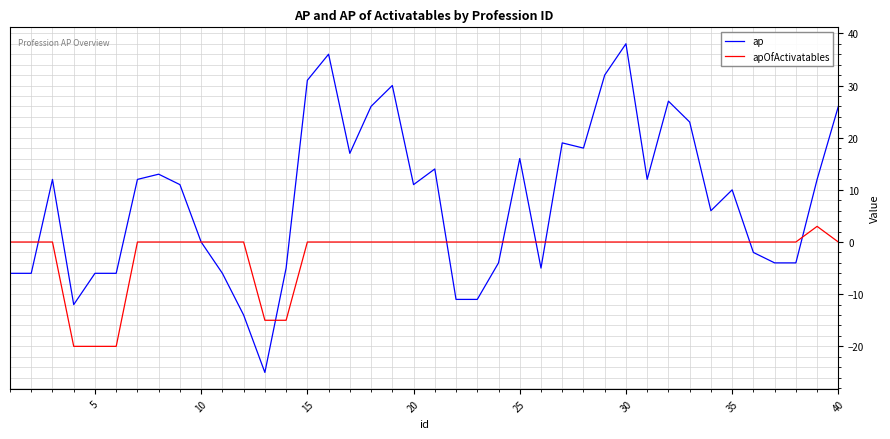

What is the sum of all ap values?

325